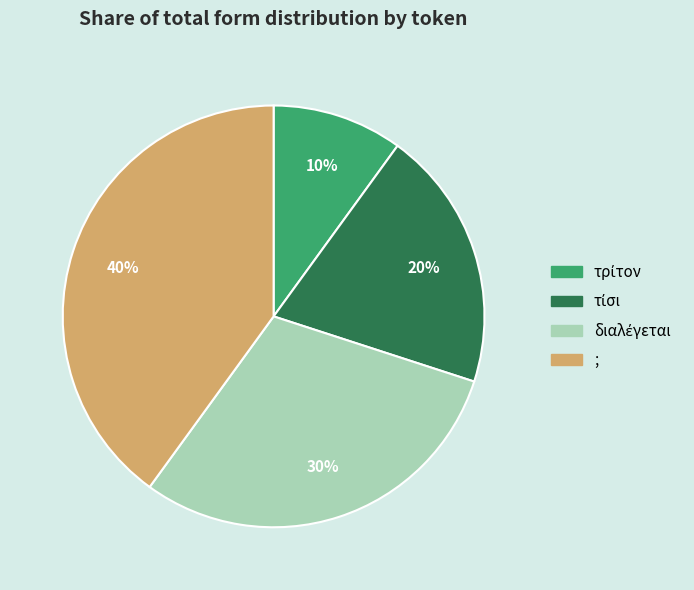

To the nearest percent, what percentage of the pie is ;?

40%